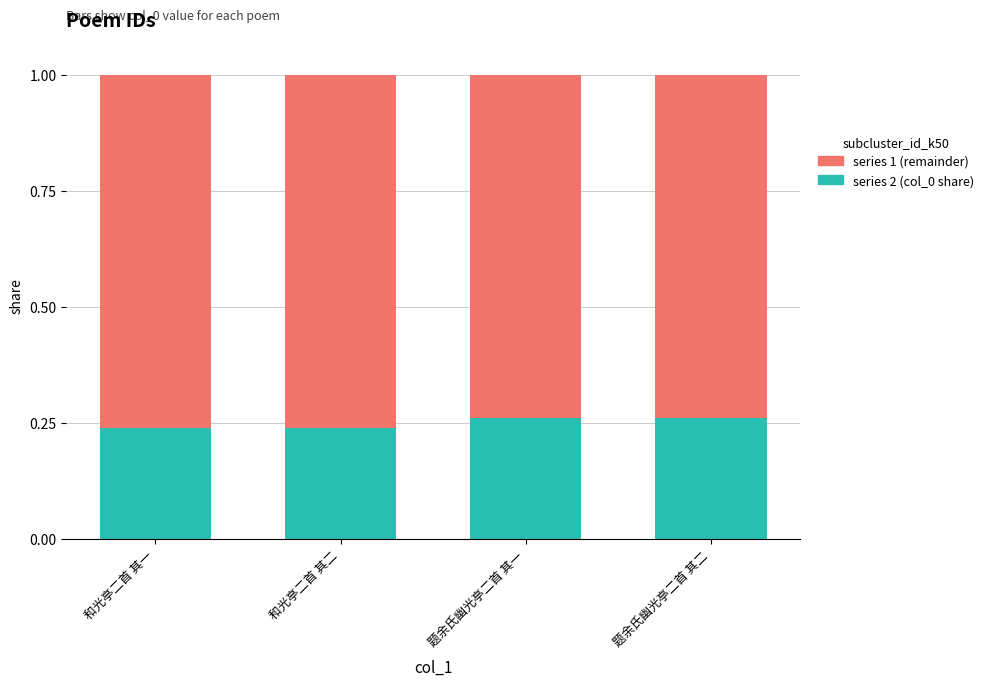

What is the total value across all series at 题余氏幽光亭二首 其一?

1.0